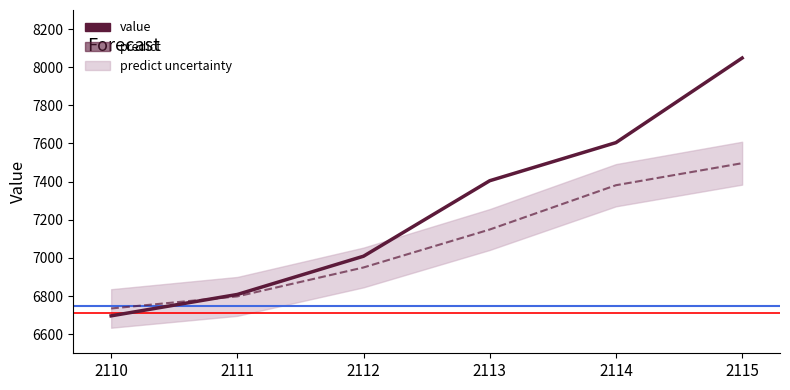

What is the difference between the highest and lowest values at 2114?

223.4